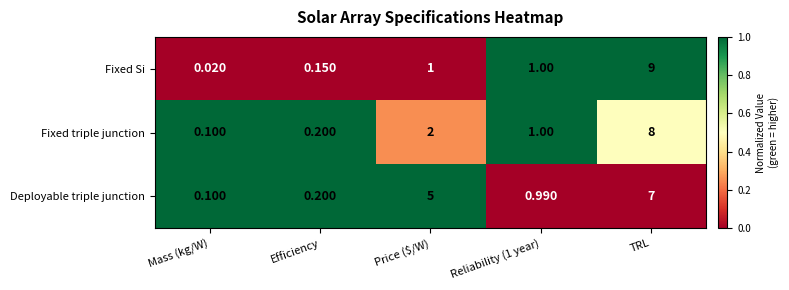

Where is Fixed triple junction nearest to the value 4?

Price ($/W)